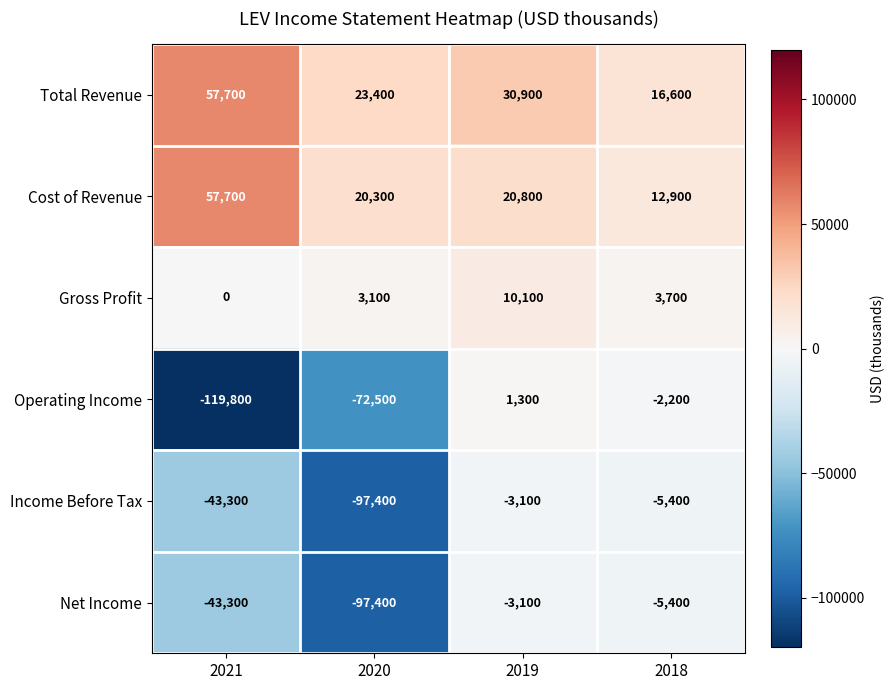

Which series changed the most between 2021 and 2019?

Operating Income